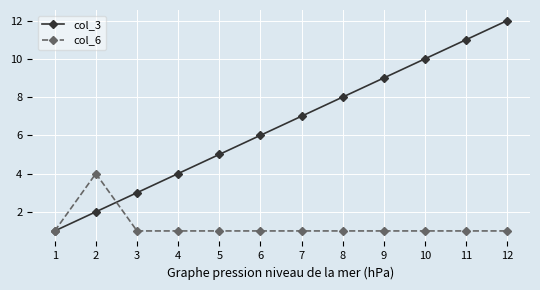

True or false: col_3 has more than 0 points higher than both neighbors.

False